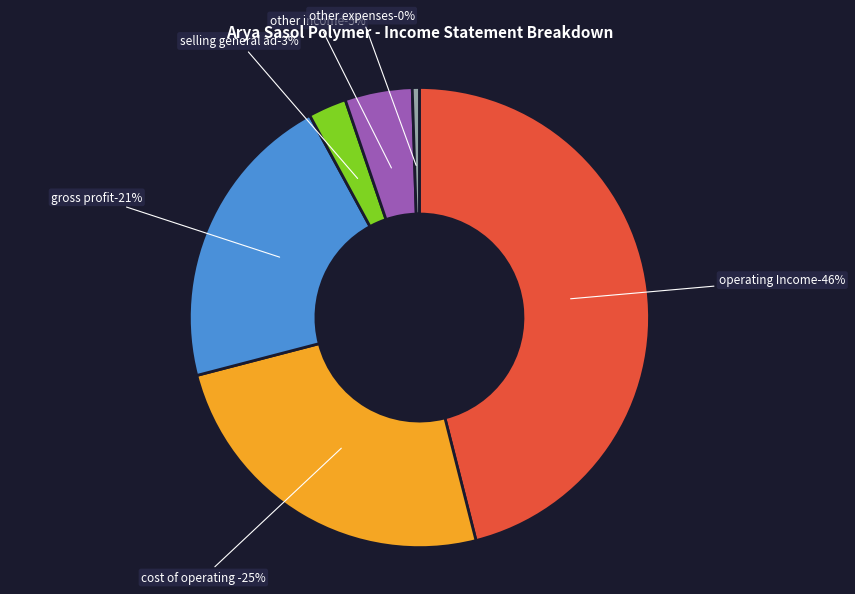

Is there a majority slice in this chart?

No